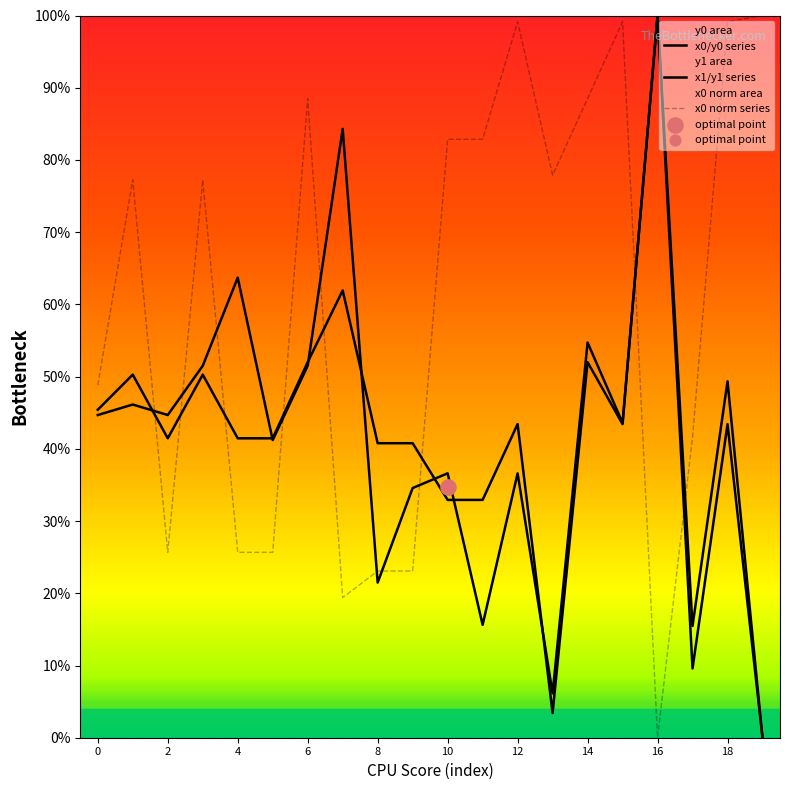

What are all the series names shown in the legend?

x0/y0 series, x1/y1 series, x0 norm series